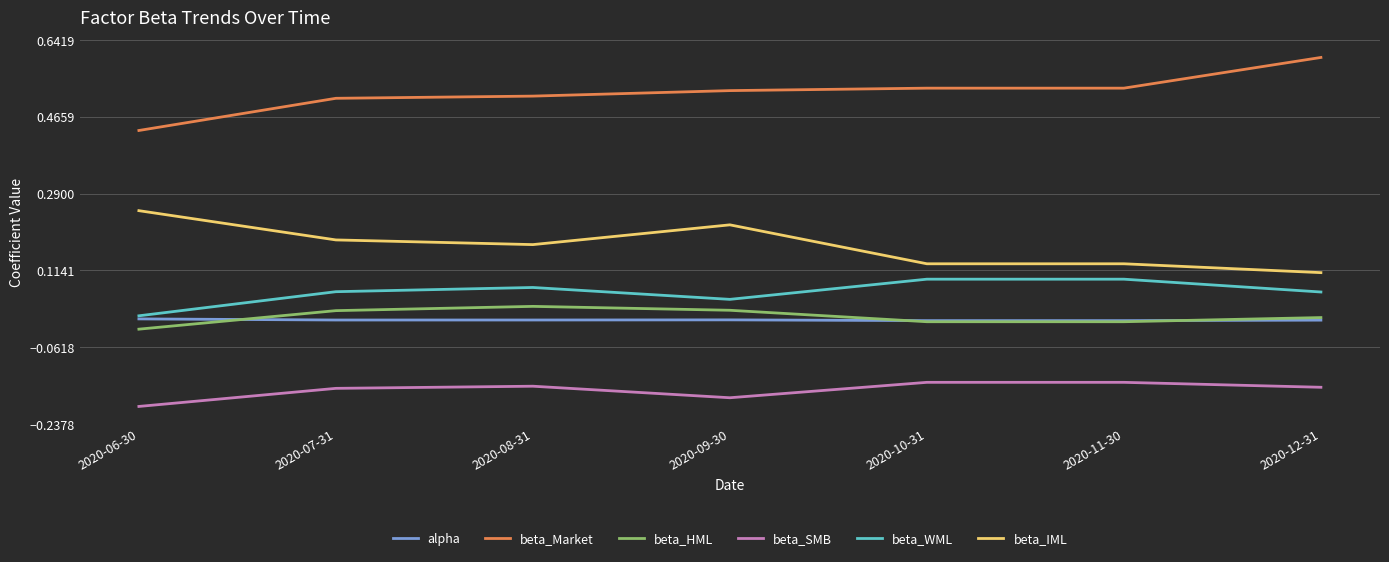

True or false: beta_WML has more than 0 points higher than both neighbors.

True